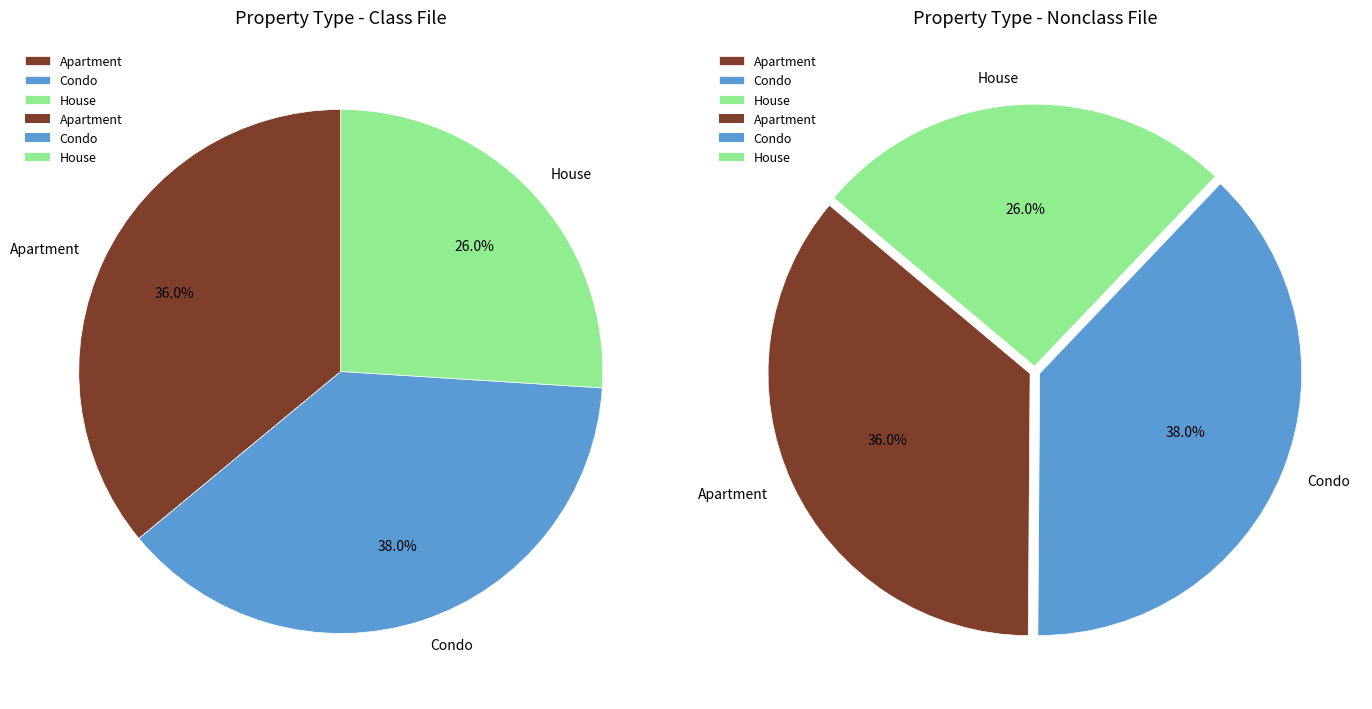

Which slice is the largest?

Condo